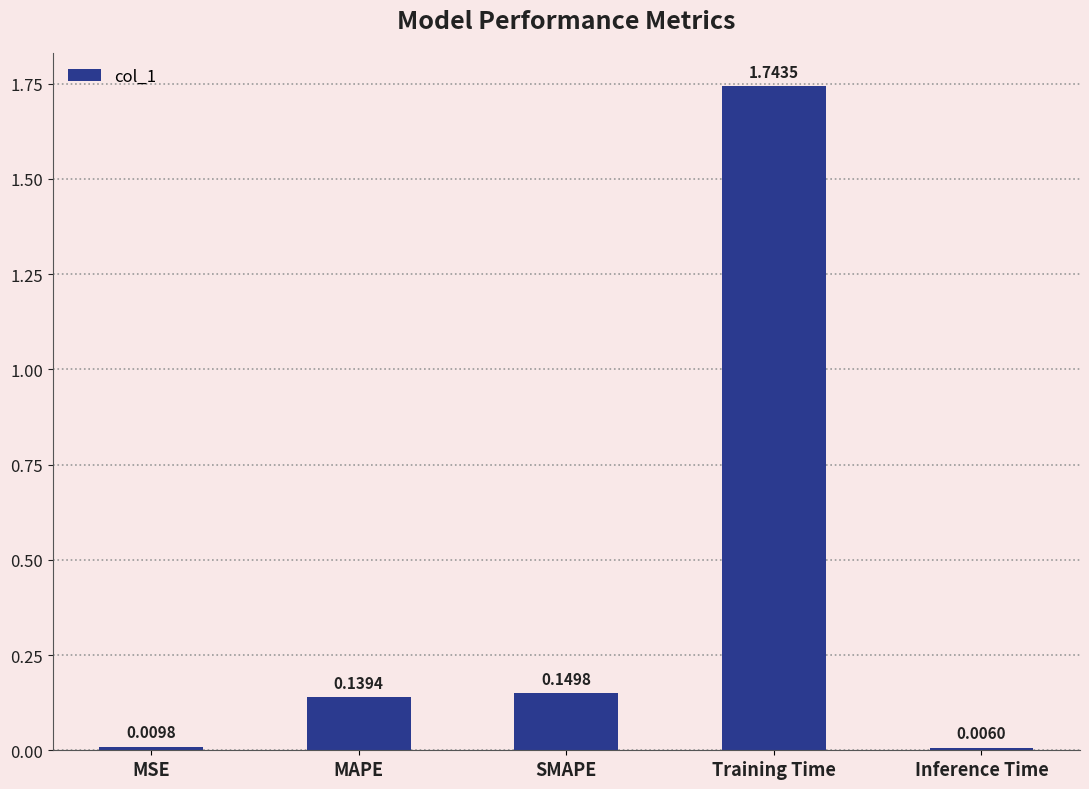

What is the sum of the values at Training Time and SMAPE?

1.9